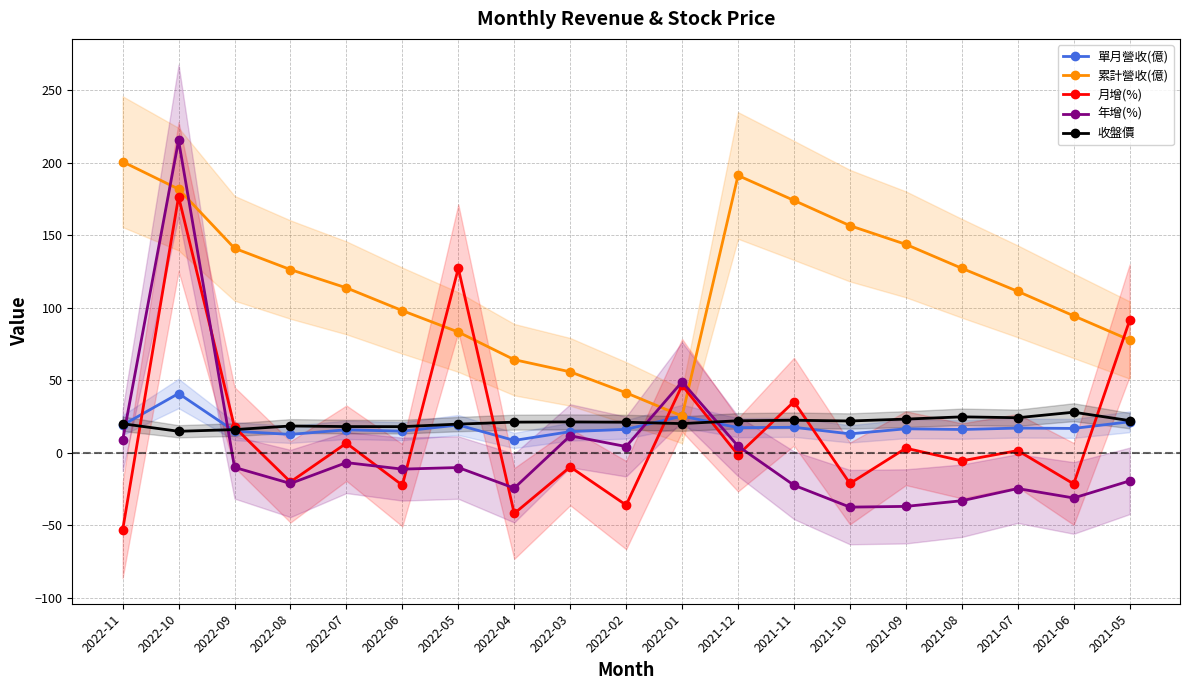

What is the label of the 3rd point from the left?

2022-09